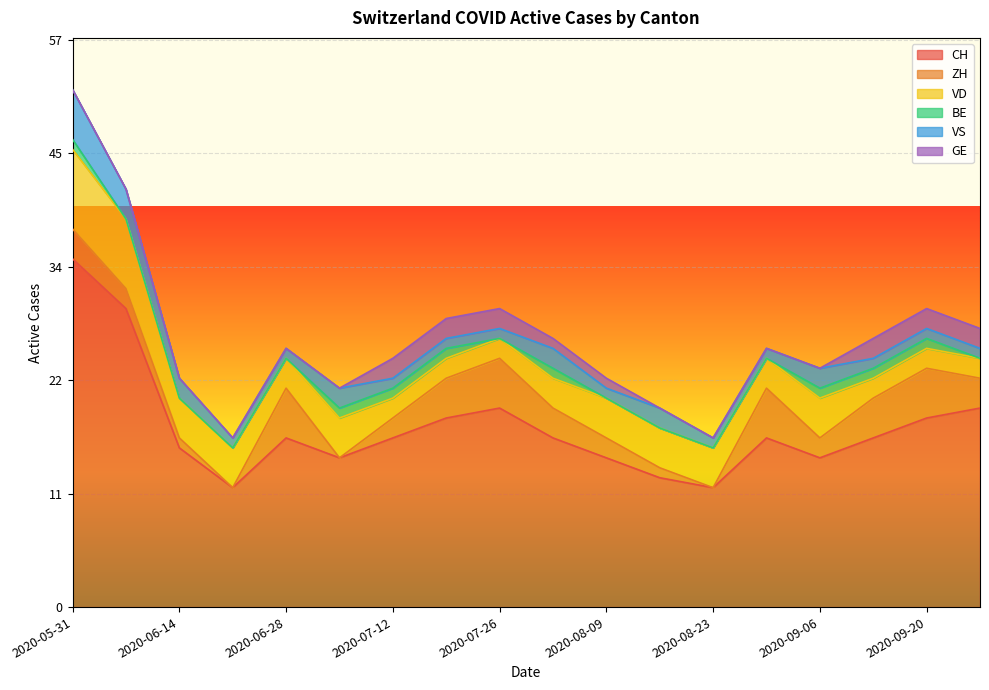

Reading left to right, list all the values displayed in this chart.

CH: 2020-05-31=35	2020-06-07=30	2020-06-14=16	2020-06-21=12	2020-06-28=17	2020-07-05=15	2020-07-12=17	2020-07-19=19	2020-07-26=20	2020-08-02=17	2020-08-09=15	2020-08-16=13	2020-08-23=12	2020-08-30=17	2020-09-06=15	2020-09-13=17	2020-09-20=19	2020-09-27=20
ZH: 2020-05-31=3	2020-06-07=2	2020-06-14=1	2020-06-21=0	2020-06-28=5	2020-07-05=0	2020-07-12=2	2020-07-19=4	2020-07-26=5	2020-08-02=3	2020-08-09=2	2020-08-16=1	2020-08-23=0	2020-08-30=5	2020-09-06=2	2020-09-13=4	2020-09-20=5	2020-09-27=3
VD: 2020-05-31=8	2020-06-07=7	2020-06-14=4	2020-06-21=4	2020-06-28=3	2020-07-05=4	2020-07-12=2	2020-07-19=2	2020-07-26=2	2020-08-02=3	2020-08-09=4	2020-08-16=4	2020-08-23=4	2020-08-30=3	2020-09-06=4	2020-09-13=2	2020-09-20=2	2020-09-27=2
BE: 2020-05-31=1	2020-06-07=0	2020-06-14=0	2020-06-21=0	2020-06-28=0	2020-07-05=1	2020-07-12=1	2020-07-19=1	2020-07-26=0	2020-08-02=1	2020-08-09=0	2020-08-16=0	2020-08-23=0	2020-08-30=0	2020-09-06=1	2020-09-13=1	2020-09-20=1	2020-09-27=0
VS: 2020-05-31=5	2020-06-07=3	2020-06-14=2	2020-06-21=1	2020-06-28=1	2020-07-05=2	2020-07-12=1	2020-07-19=1	2020-07-26=1	2020-08-02=2	2020-08-09=1	2020-08-16=2	2020-08-23=1	2020-08-30=1	2020-09-06=2	2020-09-13=1	2020-09-20=1	2020-09-27=1
GE: 2020-05-31=0	2020-06-07=0	2020-06-14=0	2020-06-21=0	2020-06-28=0	2020-07-05=0	2020-07-12=2	2020-07-19=2	2020-07-26=2	2020-08-02=1	2020-08-09=1	2020-08-16=0	2020-08-23=0	2020-08-30=0	2020-09-06=0	2020-09-13=2	2020-09-20=2	2020-09-27=2